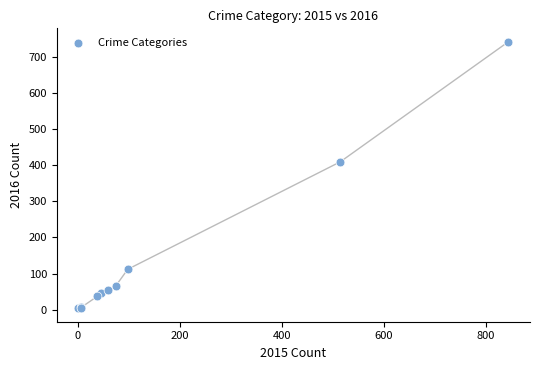

What Y value in the scatter plot is closest to 372?

409